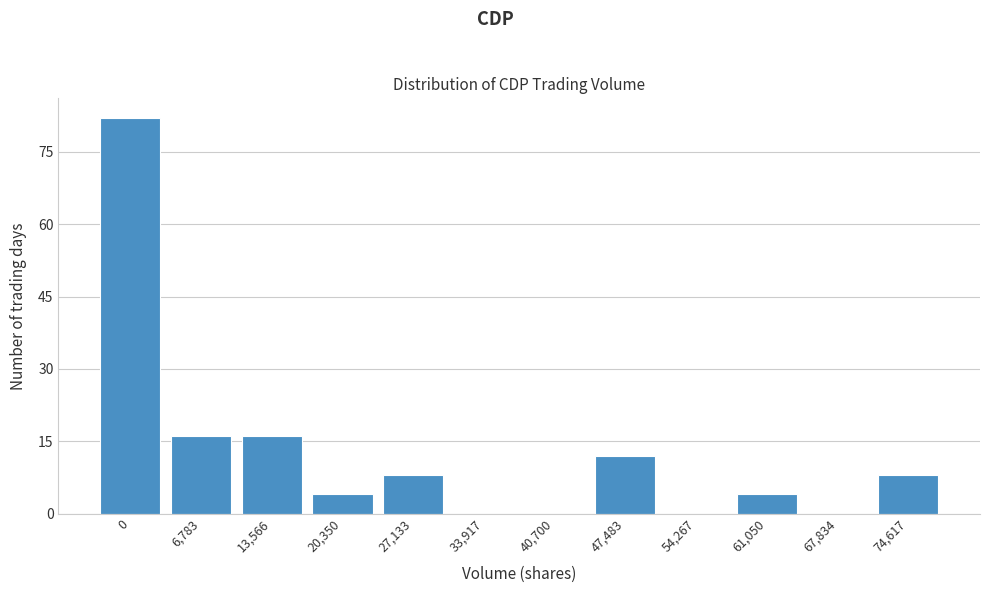

Reading left to right, what are all the values shown in this chart?

0=82	6,783=16	13,566=16	20,350=4	27,133=8	33,917=0	40,700=0	47,483=12	54,267=0	61,050=4	67,834=0	74,617=8